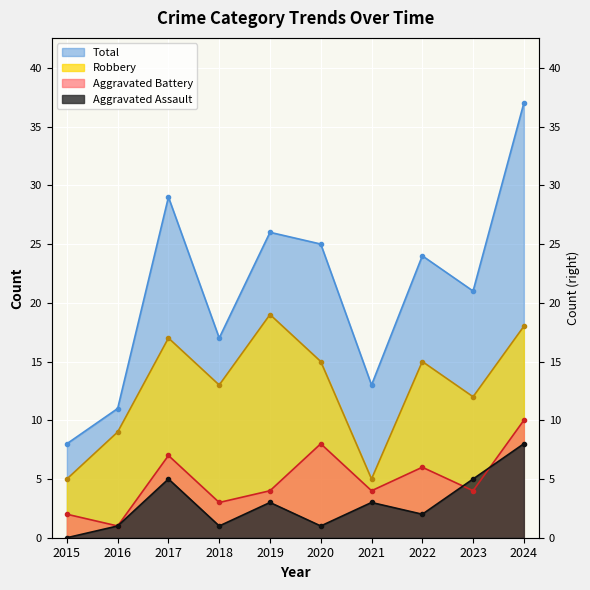

Between 2018 and 2017, which is larger?

2017